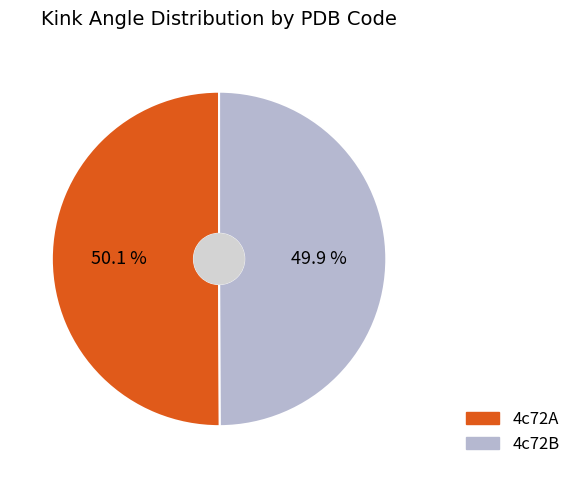

What is the ratio of the value at 4c72B to the value at 4c72A?

1.0